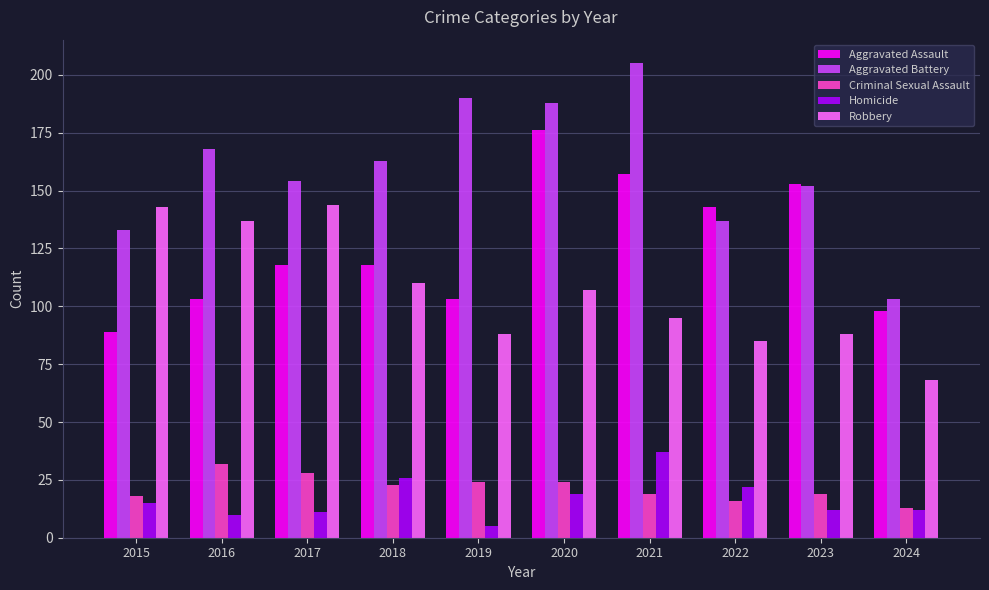

Reading right to left, transcribe all the data shown in this chart.

Aggravated Assault: 98	153	143	157	176	103	118	118	103	89
Aggravated Battery: 103	152	137	205	188	190	163	154	168	133
Criminal Sexual Assault: 13	19	16	19	24	24	23	28	32	18
Homicide: 12	12	22	37	19	5	26	11	10	15
Robbery: 68	88	85	95	107	88	110	144	137	143